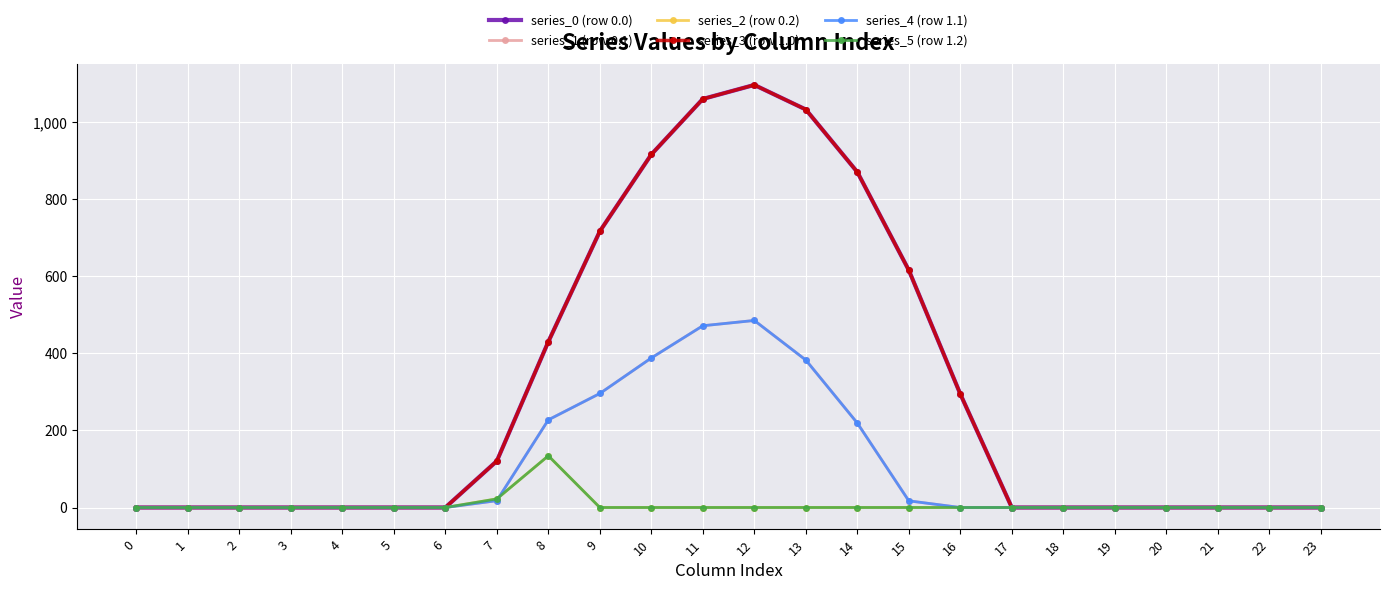

Does the chart display data point markers on the line(s)?

Yes